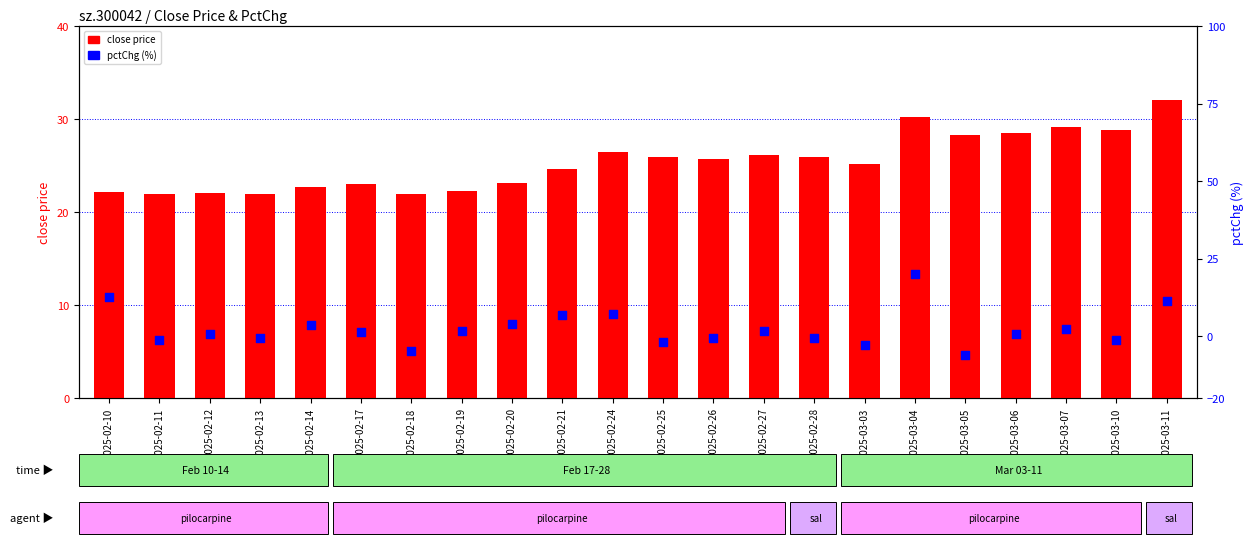

Which series reaches the minimum Y coordinate?

pctChg (%)